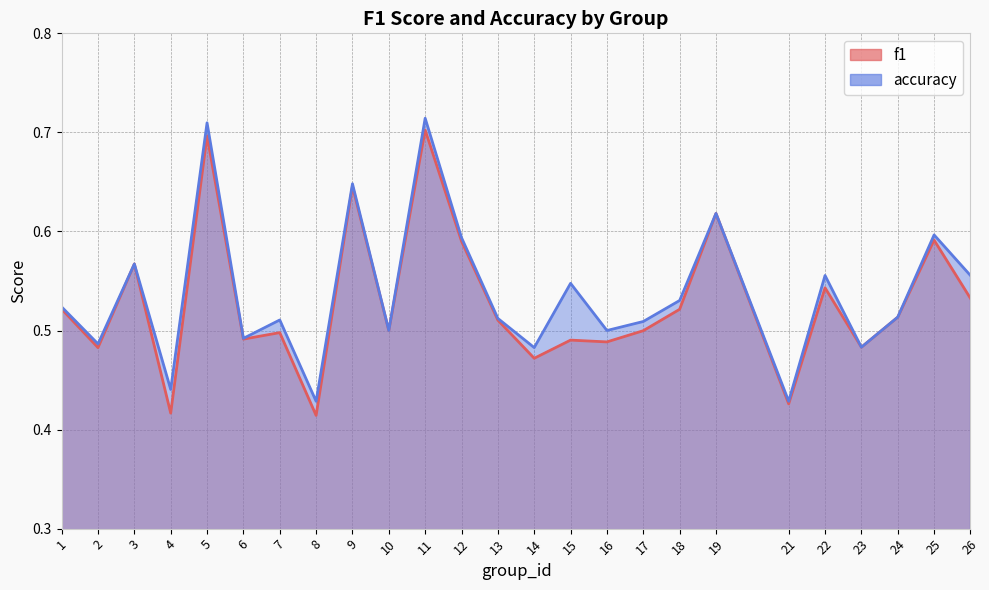

How many interior local valleys does the f1 series have?

9